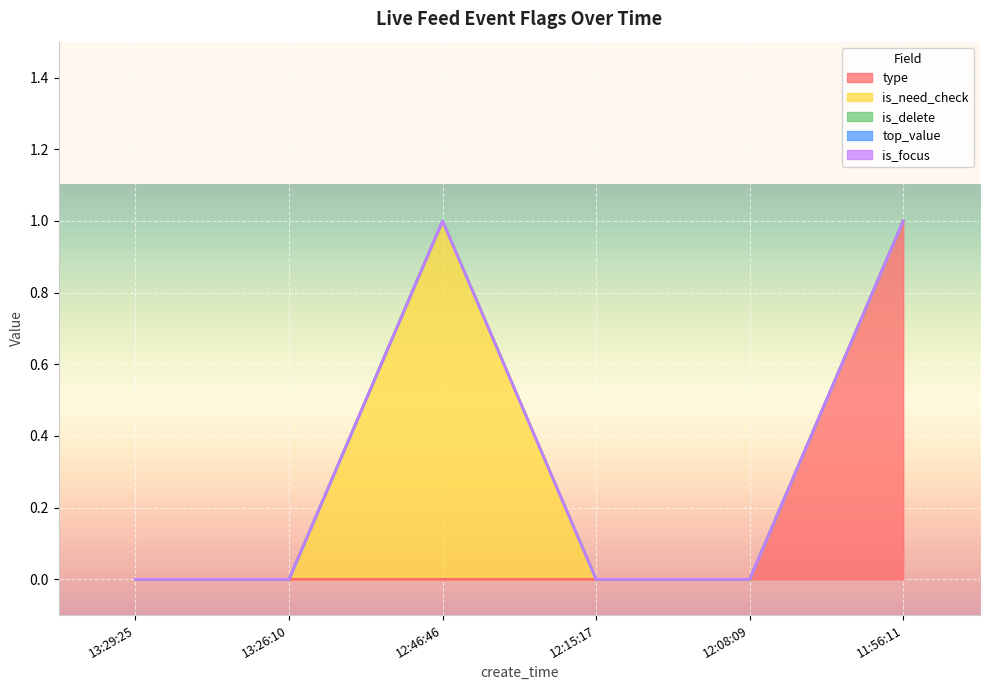

Between 13:26:10 and 12:15:17, which is larger?

13:26:10